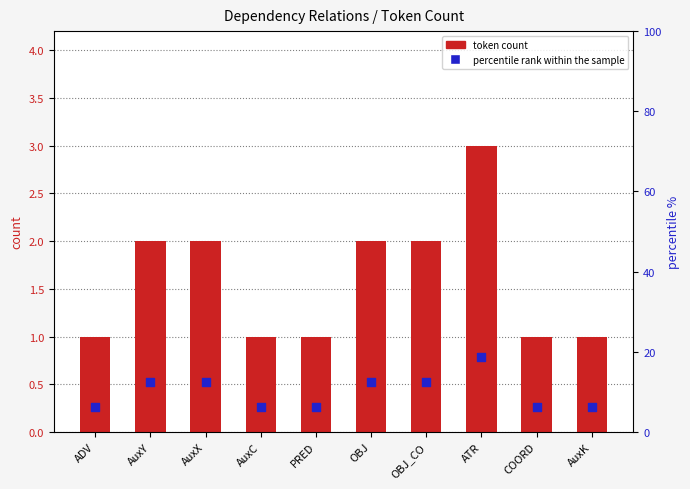

What is the total value across all series at ADV?

7.2